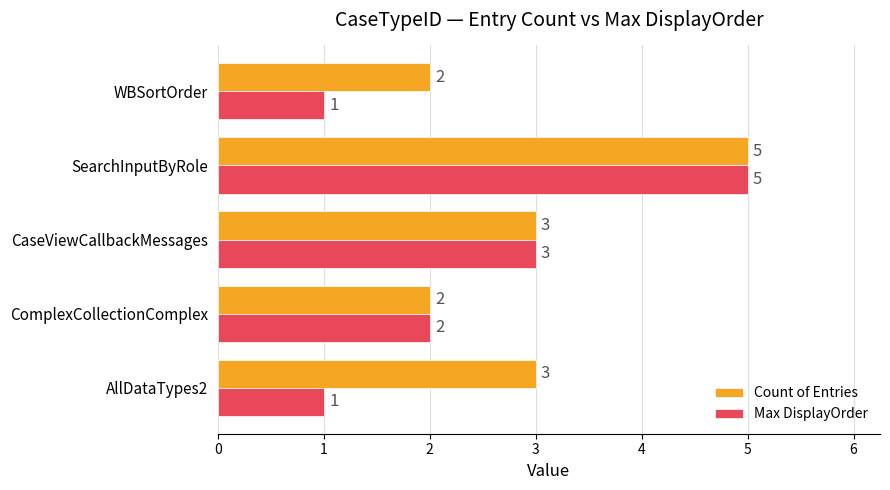

At which category is the sum across all series the highest?

SearchInputByRole